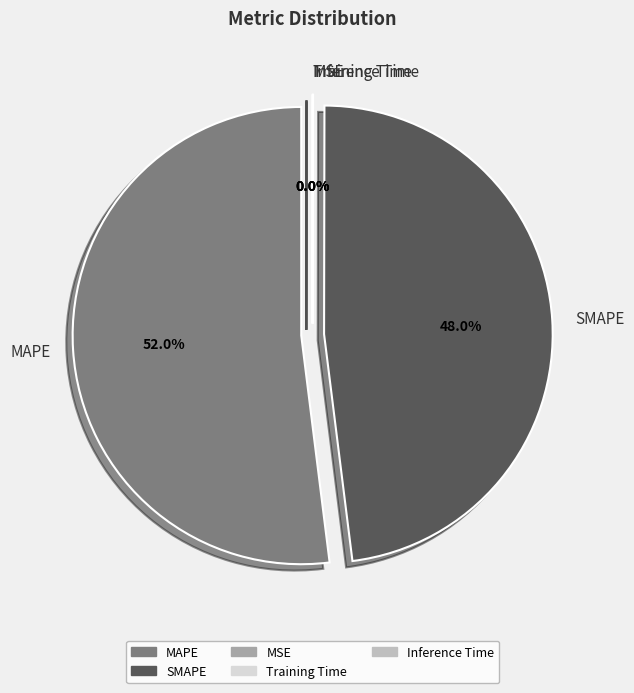

True or false: SMAPE accounts for 48% of the total.

True